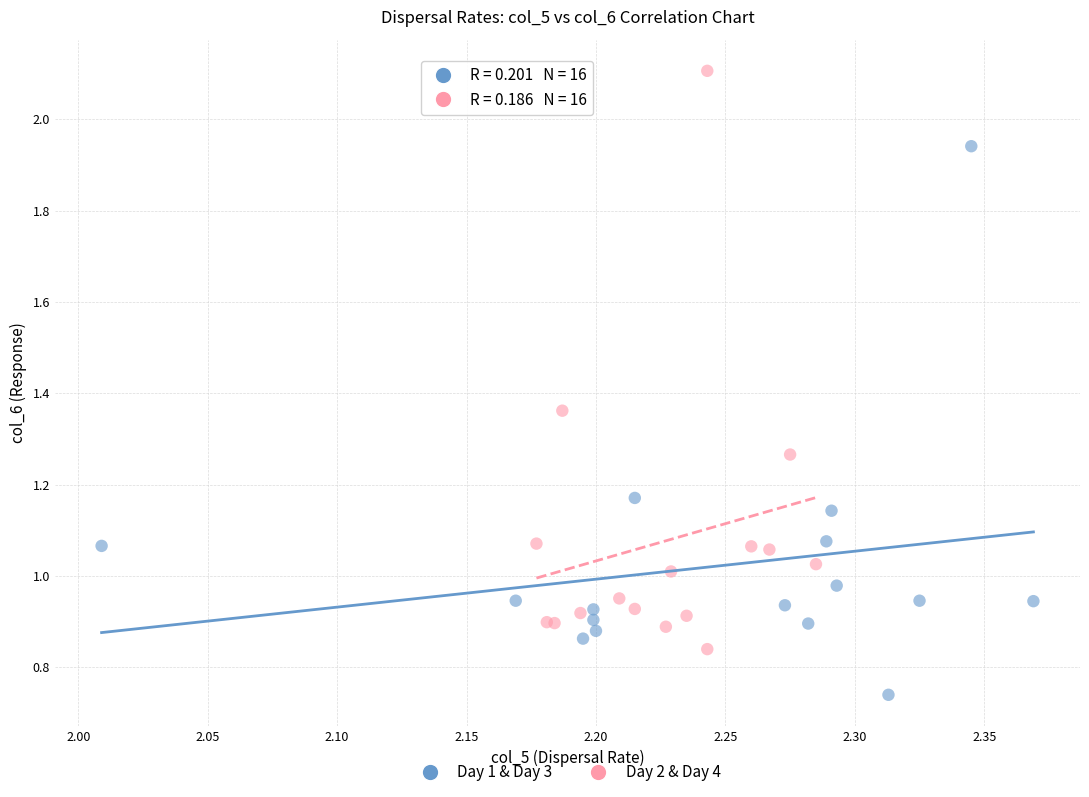

Which series contains the lowest Y value?

Day 1 & Day 3